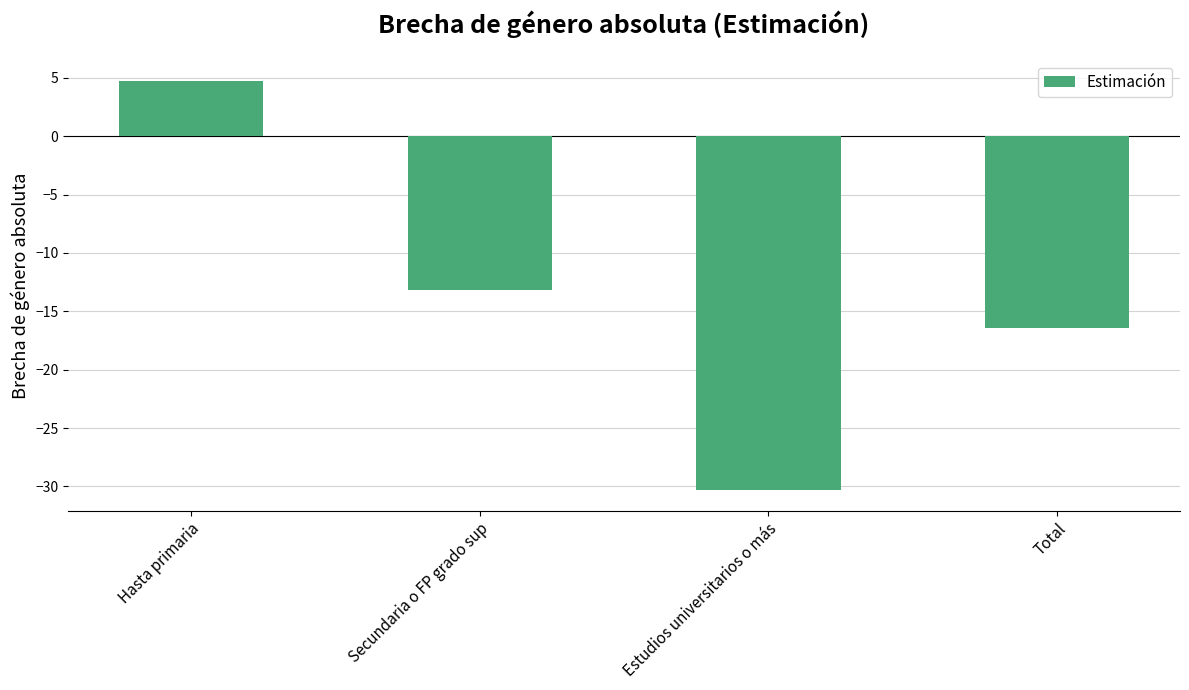

True or false: the data shows -13.2 at Secundaria o FP grado sup.

True